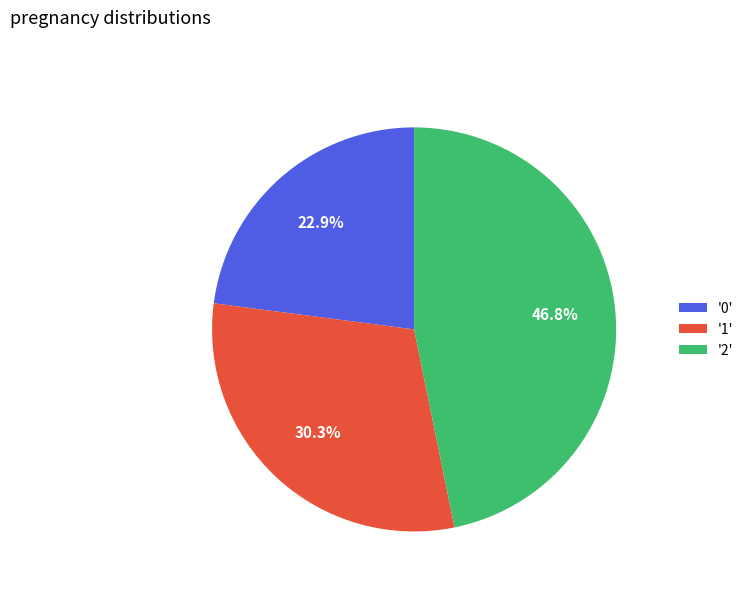

Does '0' account for over 50% of the chart?

No